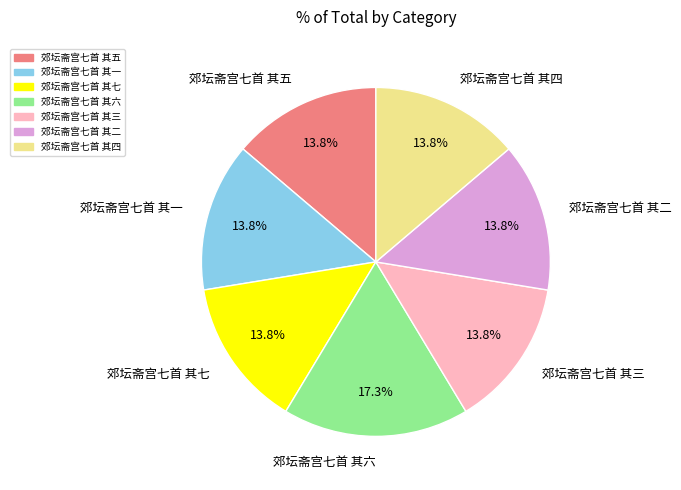

How many segments does this pie chart have?

7